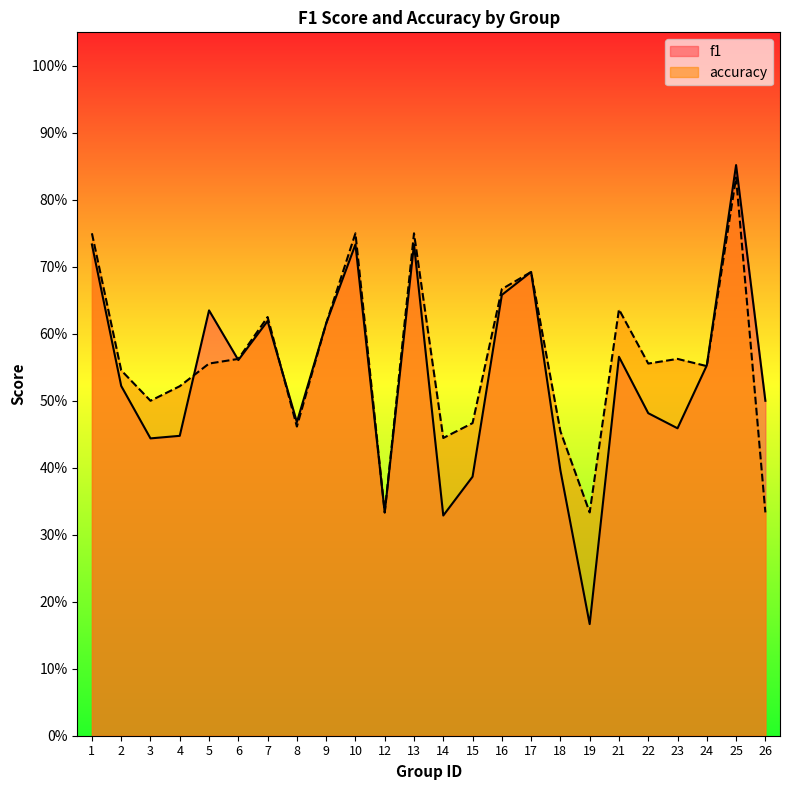

What is the total value across all series at 3?

0.9